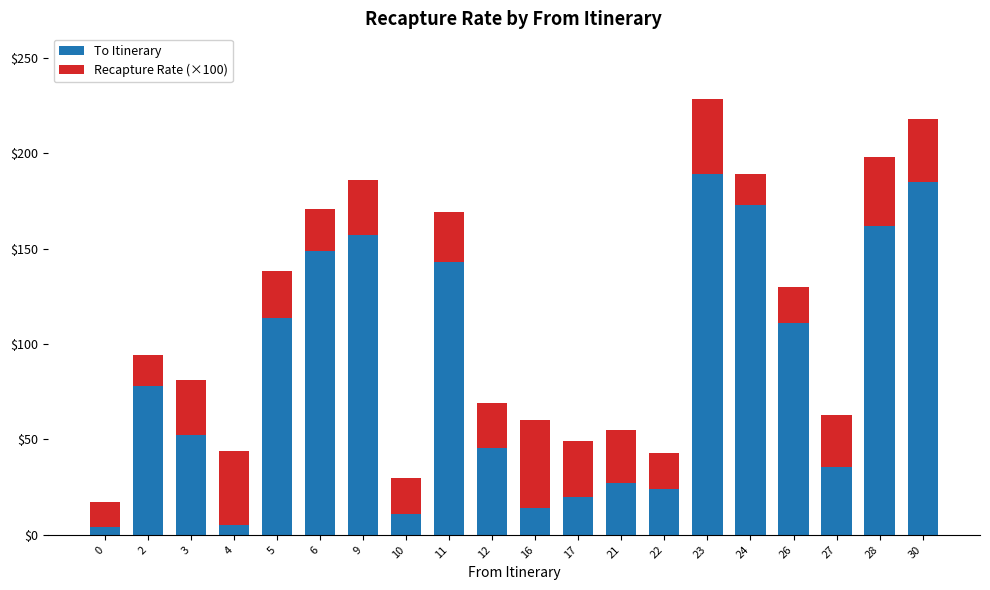

At which label is To Itinerary closest to 96?

26